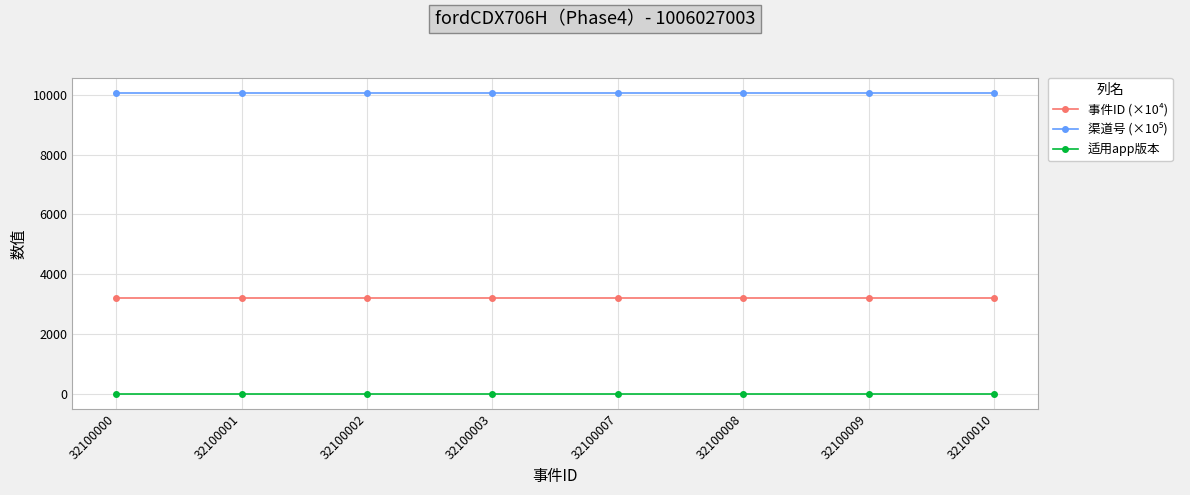

At how many categories does at least one series exceed 2512?

8